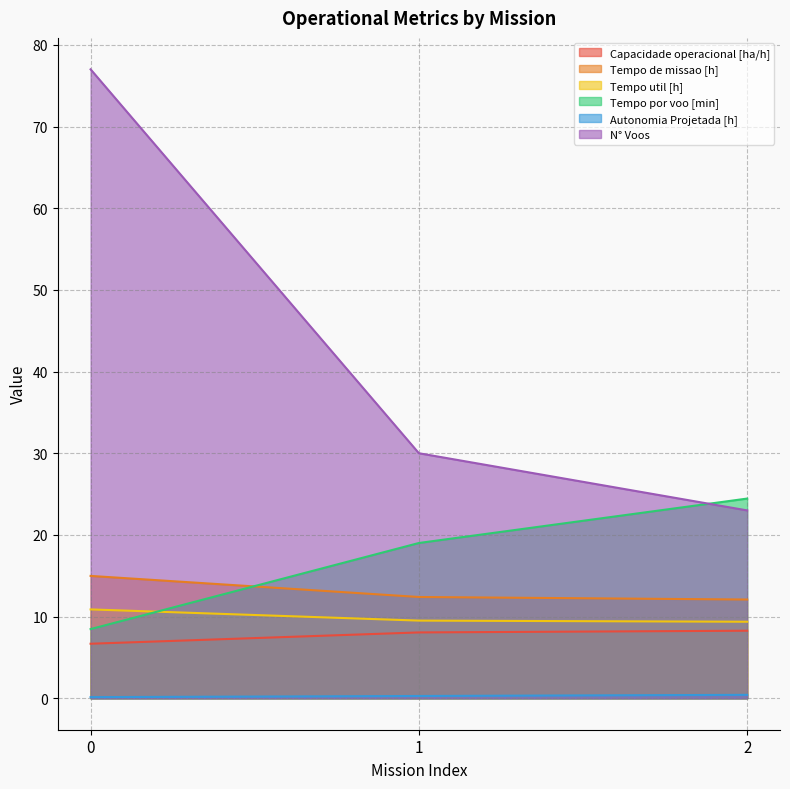

Reading left to right, extract all data points from this chart.

Capacidade operacional [ha/h]: 0=6.7	1=8.1	2=8.3
Tempo de missao [h]: 0=15.0	1=12.4	2=12.1
Tempo util [h]: 0=10.9	1=9.5	2=9.4
Tempo por voo [min]: 0=8.5	1=19.0	2=24.4
Autonomia Projetada [h]: 0=0.1	1=0.3	2=0.4
N° Voos: 0=77.0	1=30.0	2=23.0